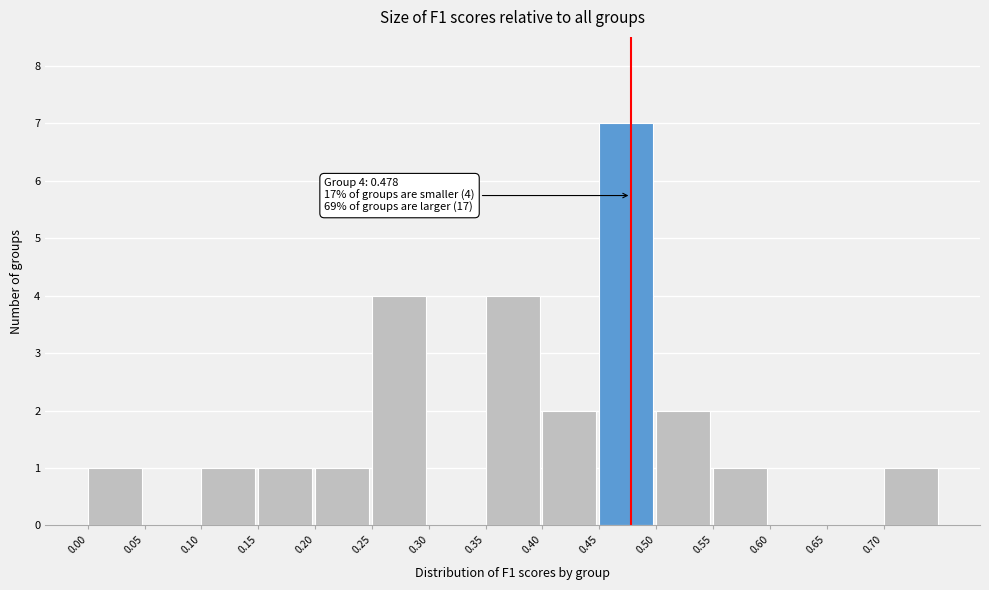

Over which range of the x-axis is the bar tallest?

0.45 to 0.50